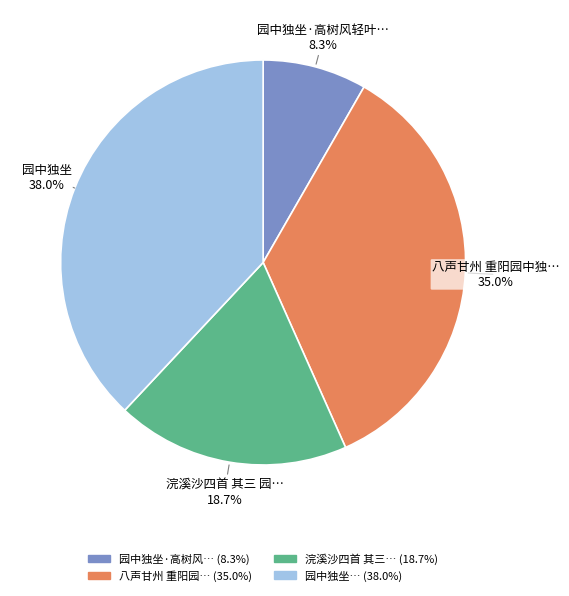

Does any single category account for the majority?

No